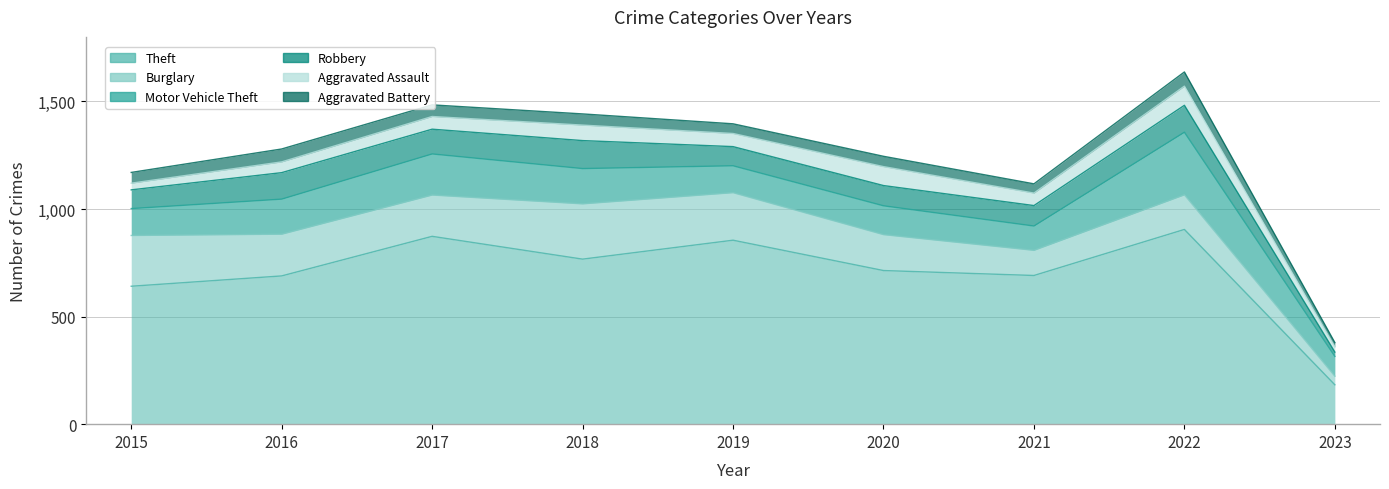

What are all the series names shown in the legend?

Theft, Burglary, Motor Vehicle Theft, Robbery, Aggravated Assault, Aggravated Battery